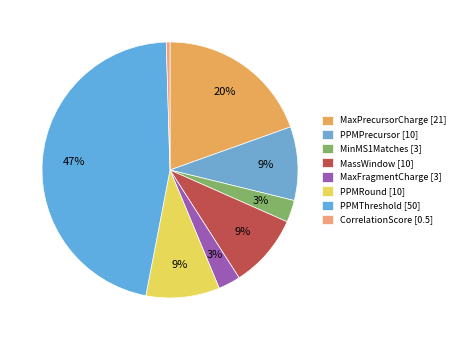

How much of the chart is everything except PPMRound?

90.7%